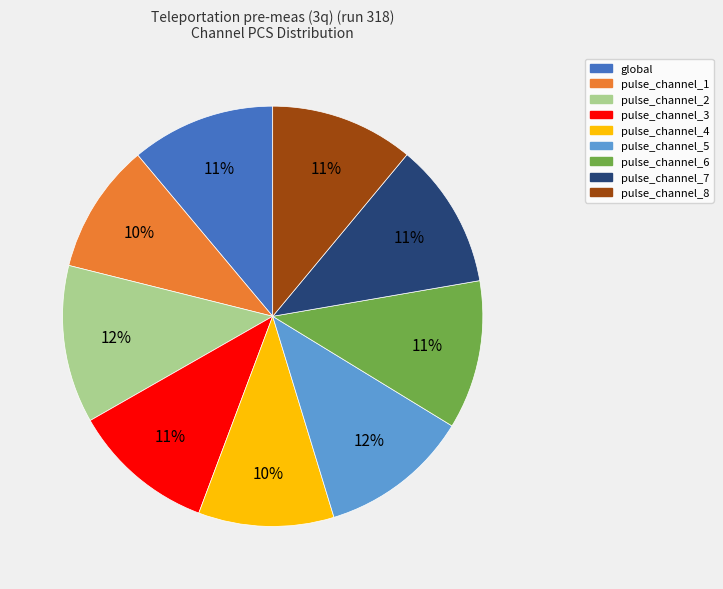

Do pulse_channel_2 and global together represent more than half of the pie?

No